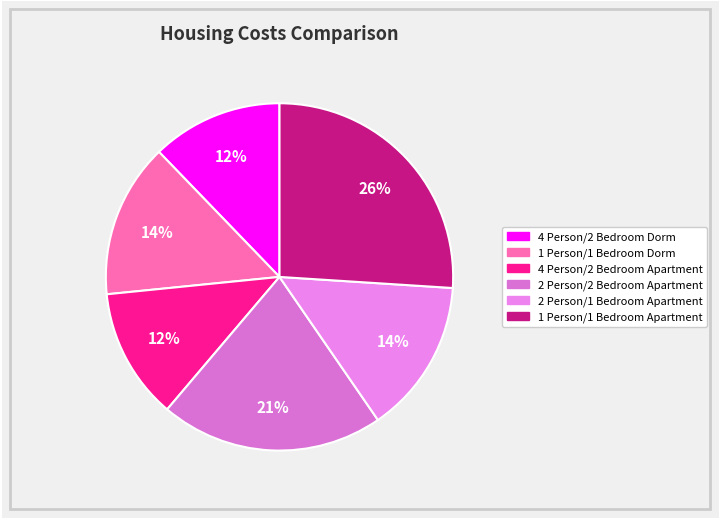

Which slice is the largest?

1 Person/1 Bedroom Apartment